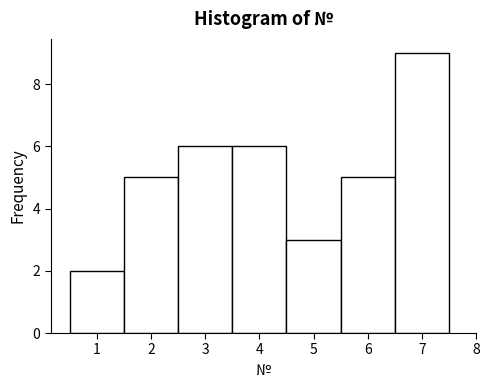

What is the height of the bar covering 2.5 to 3.5 on the x-axis? The values are not printed on the chart, so give them approximately, as read against the axis.

6